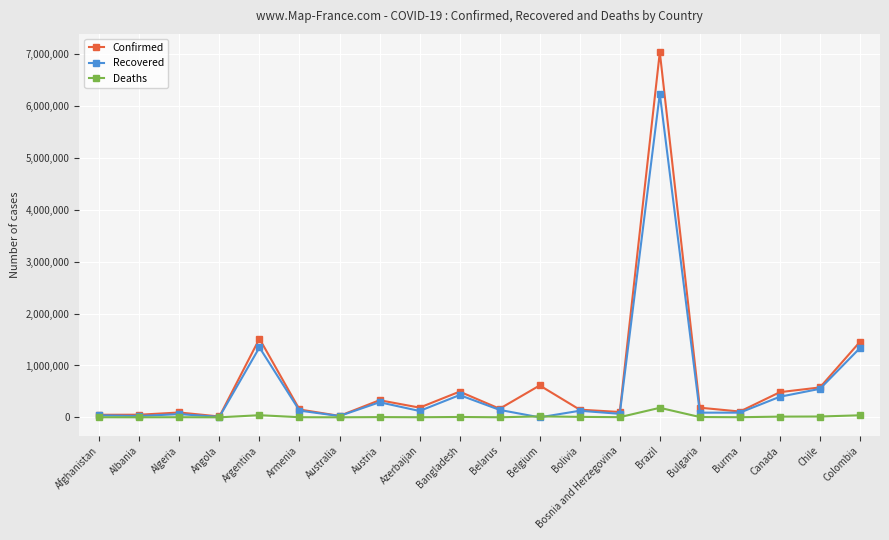

What position from the right is Belarus?

10